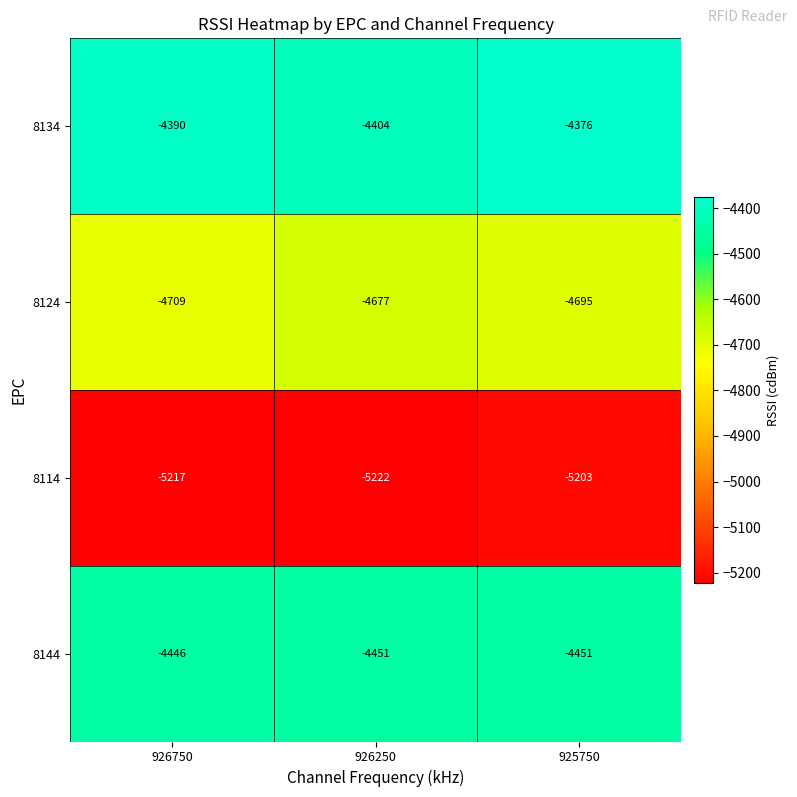

What is the sum of all 8134 values?

-13170